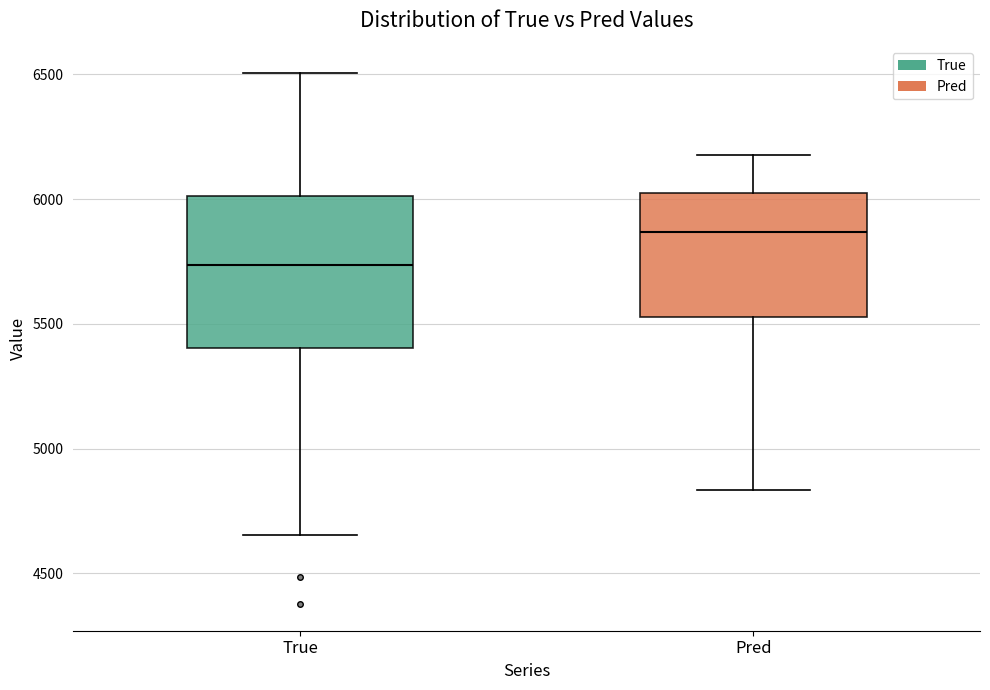

Comparing the boxes themselves (not the whiskers), which one is the tallest?

True